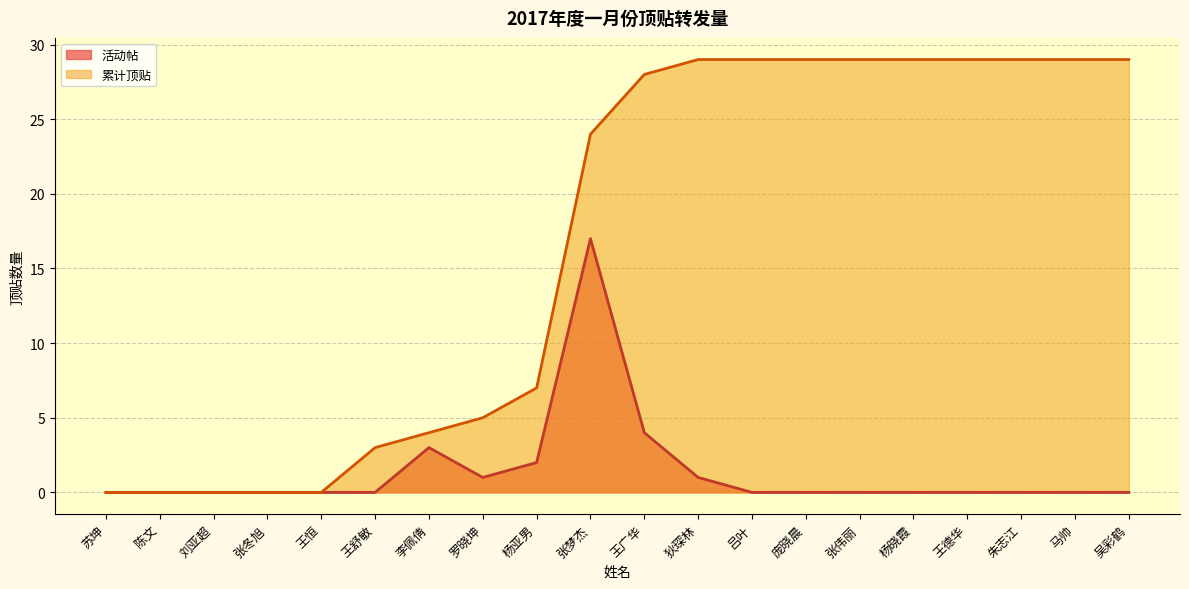

What is the greatest value displayed?

29